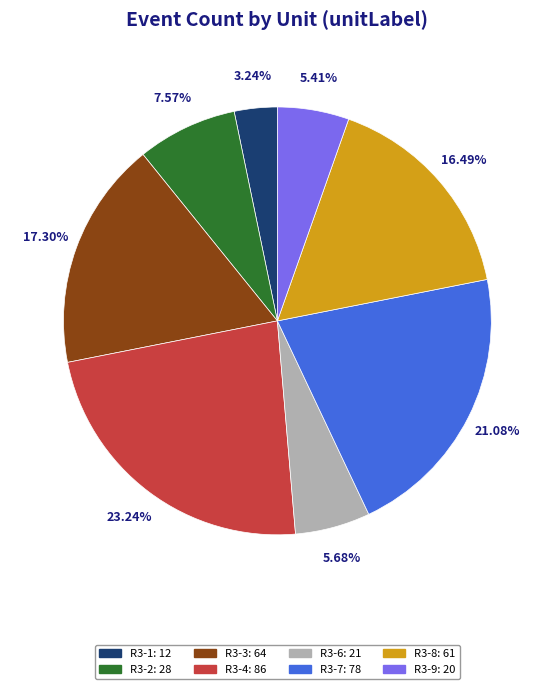

Between R3-6 and R3-2, which is larger?

R3-2